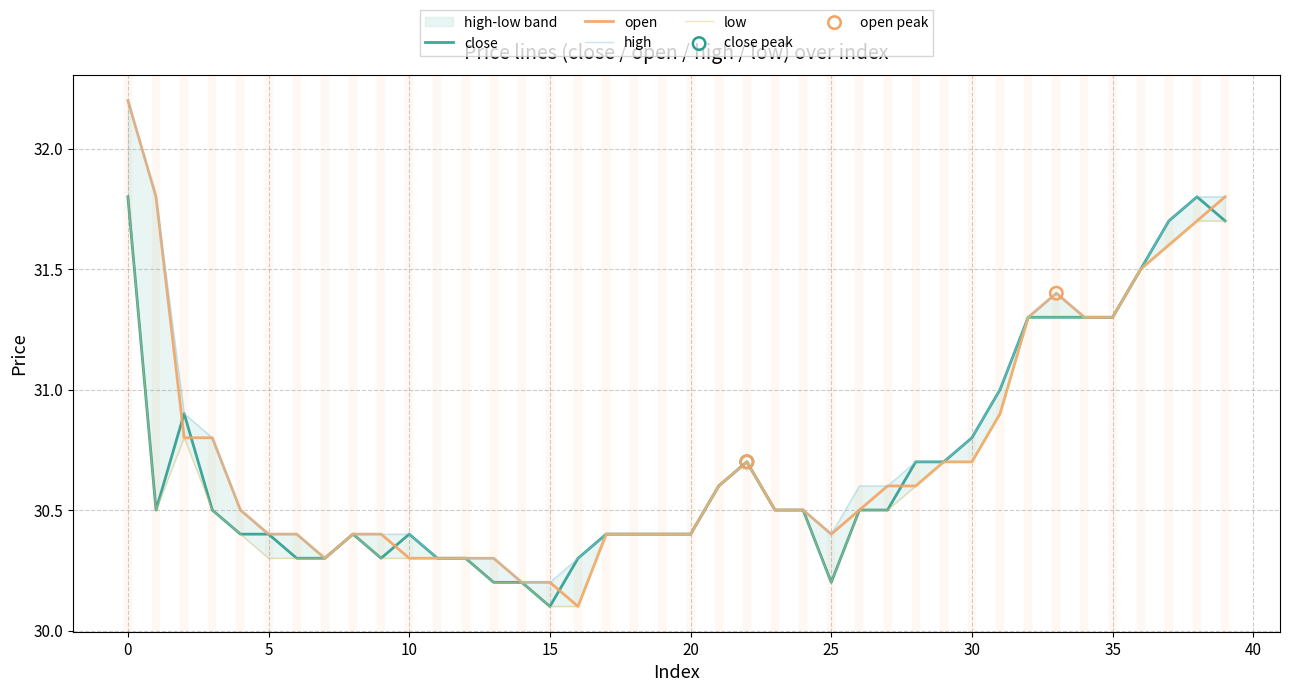

Which series contains the highest Y value?

open